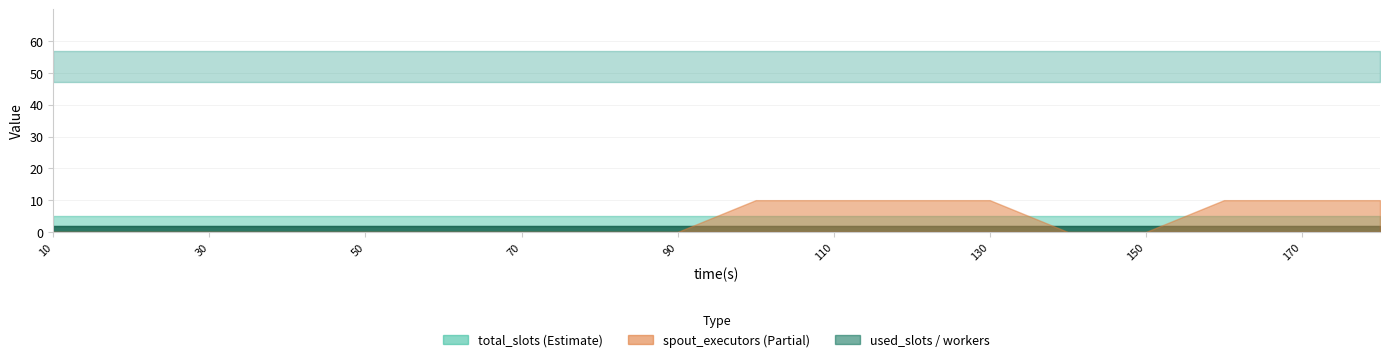

What is the total value across all series at 10?

112